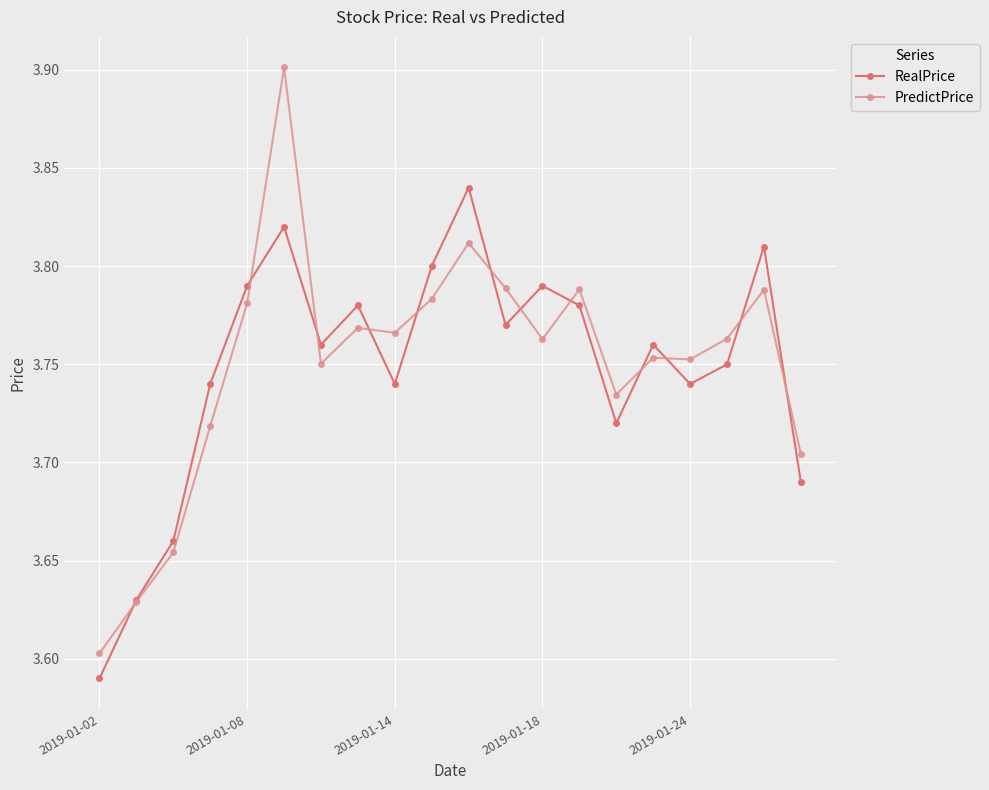

True or false: PredictPrice has more than 1 points higher than both neighbors.

True